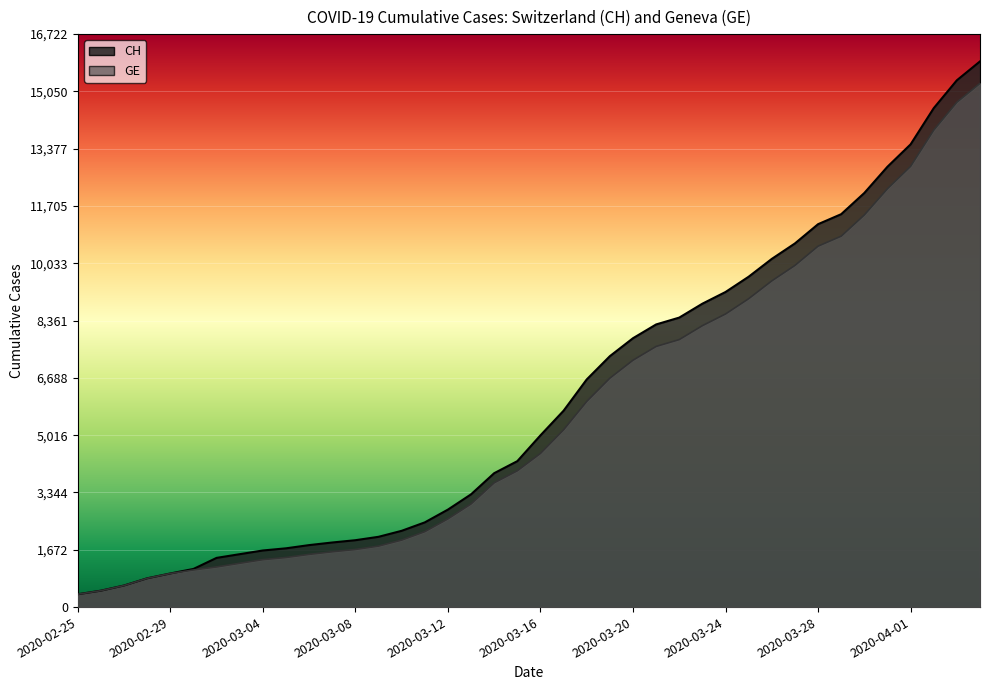

Is the value of GE at 2020-04-02 greater than the value of CH at 2020-02-25?

Yes